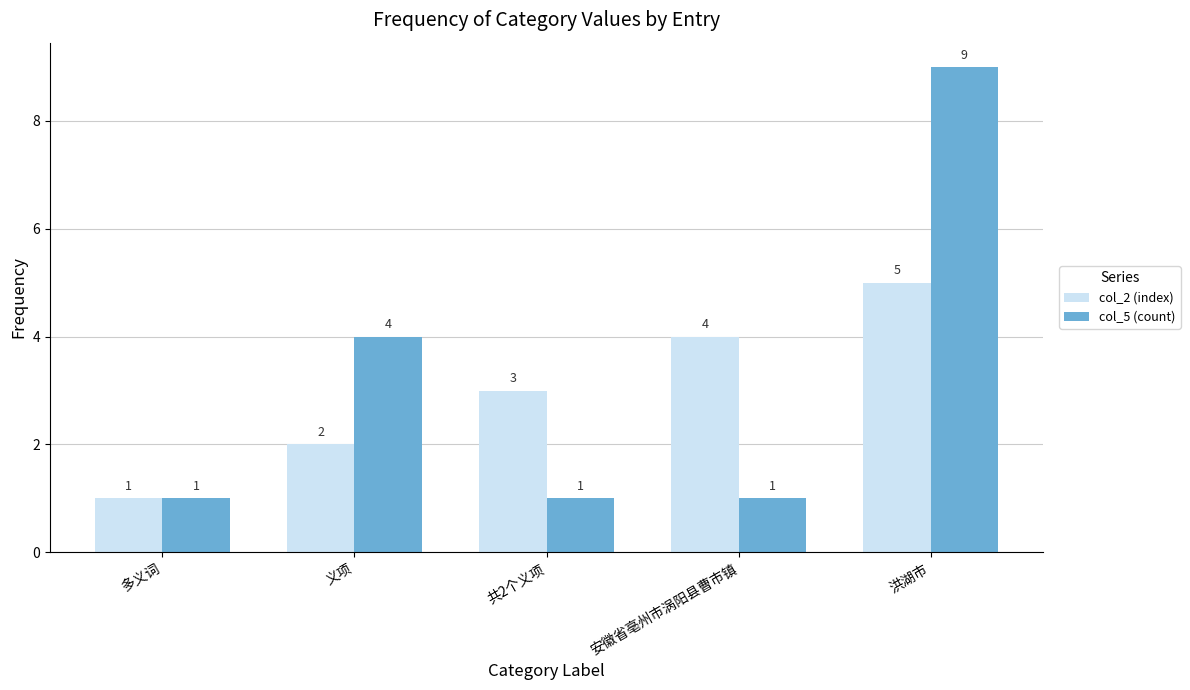

List the series in order of their peak value, highest first.

col_5 (count), col_2 (index)